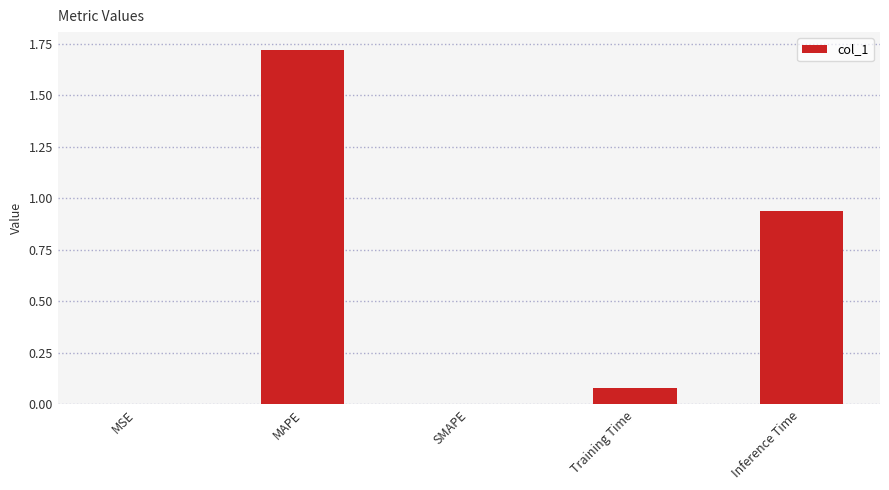

Is it true that the value at SMAPE is 0.5?

False